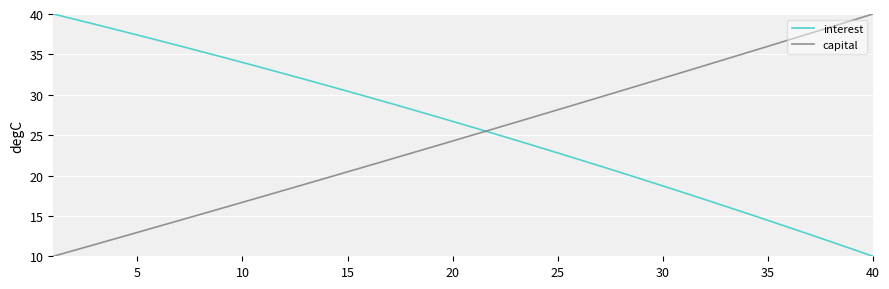

List the series in order of their overall mean, lowest first.

capital, interest